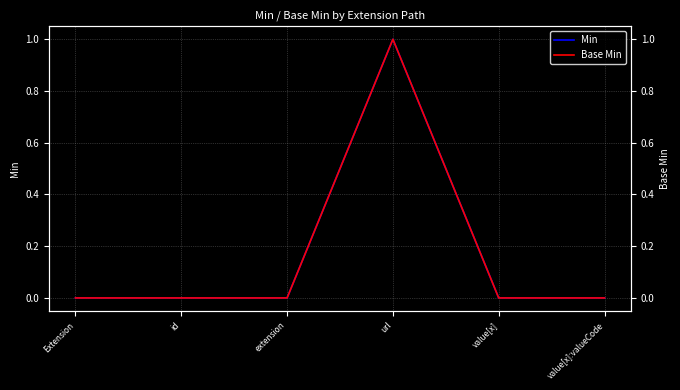

How many lines are shown in the chart?

2